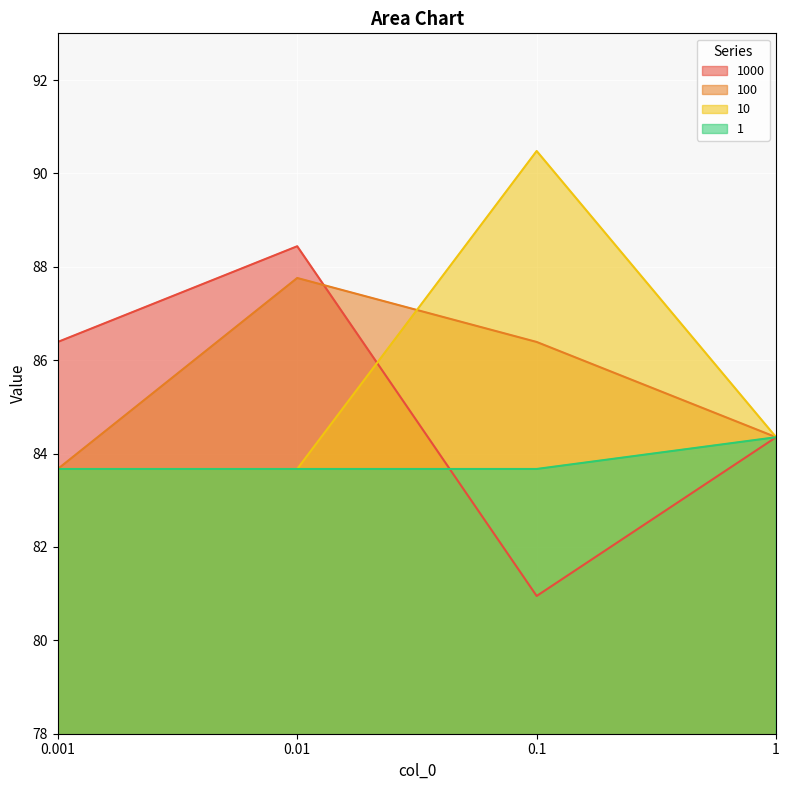

Reading left to right, what are all the values shown in this chart?

1000: 0.001=86.4	0.01=88.4	0.1=81.0	1=84.3
100: 0.001=83.7	0.01=87.8	0.1=86.4	1=84.3
10: 0.001=83.7	0.01=83.7	0.1=90.5	1=84.3
1: 0.001=83.7	0.01=83.7	0.1=83.7	1=84.3